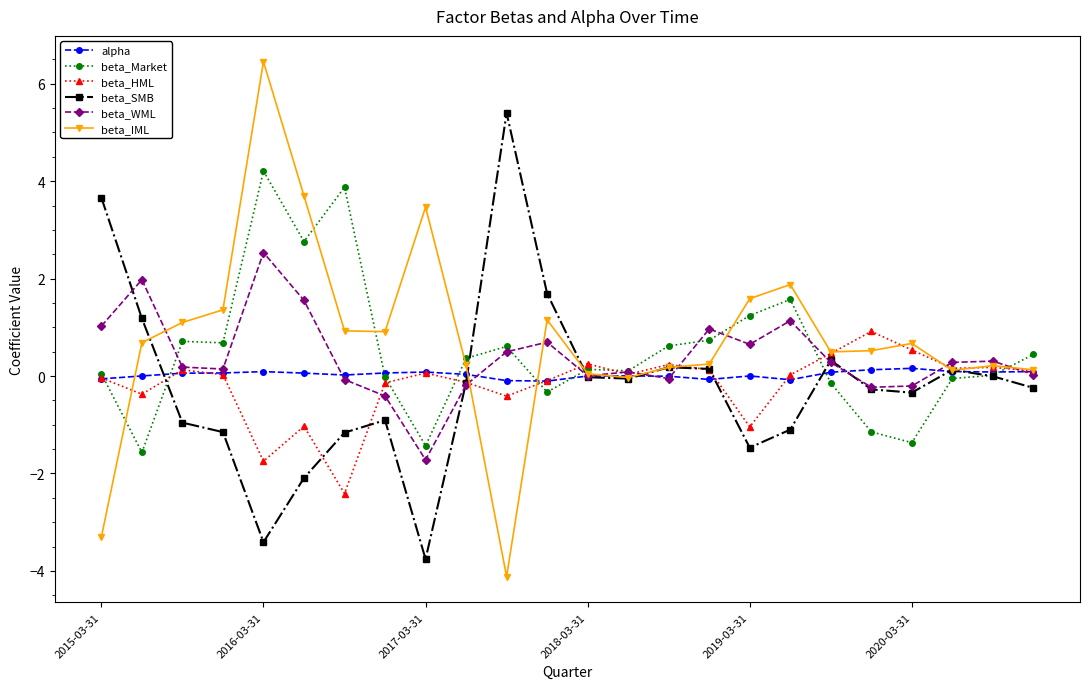

True or false: beta_SMB has more than 0 interior local peaks.

True